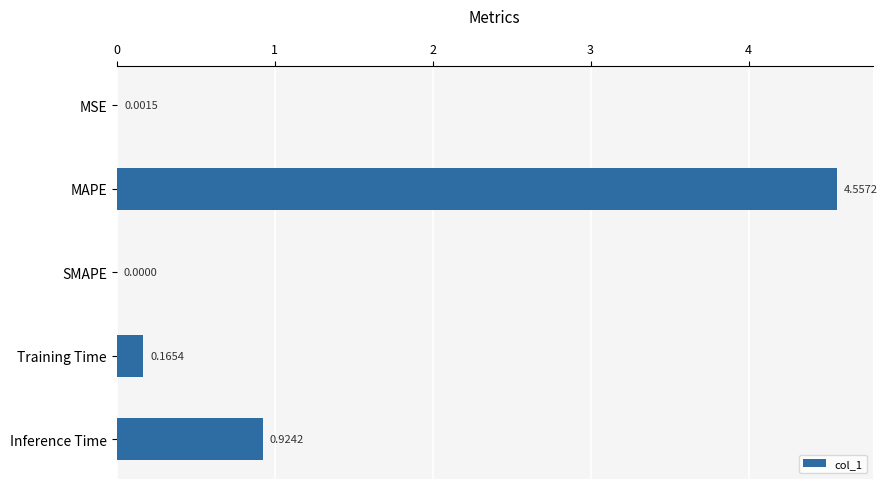

What is the average value?

1.1